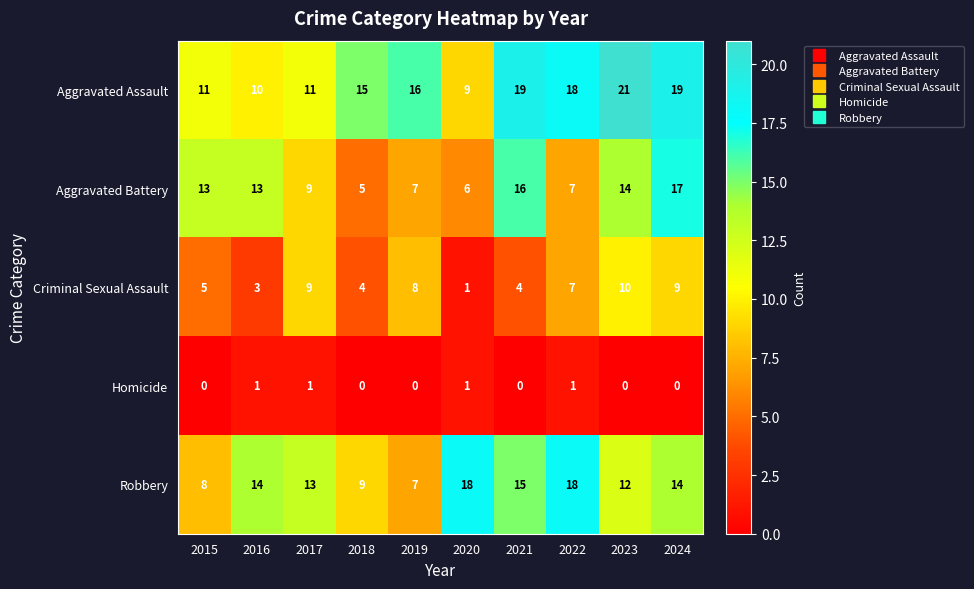

Read the Robbery value at 2015, to the nearest 10.

10